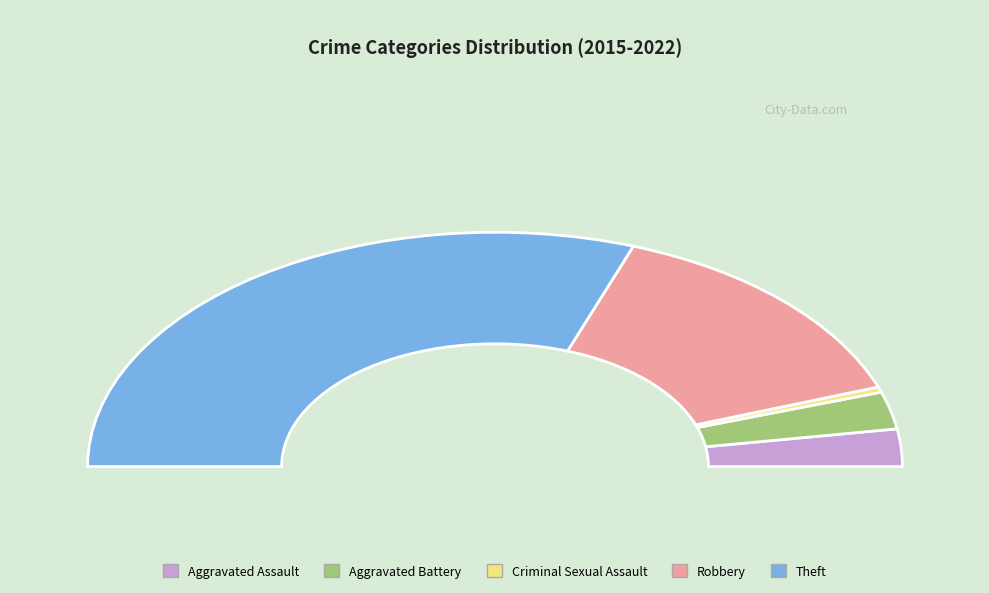

Count the number of slices in the pie.

5